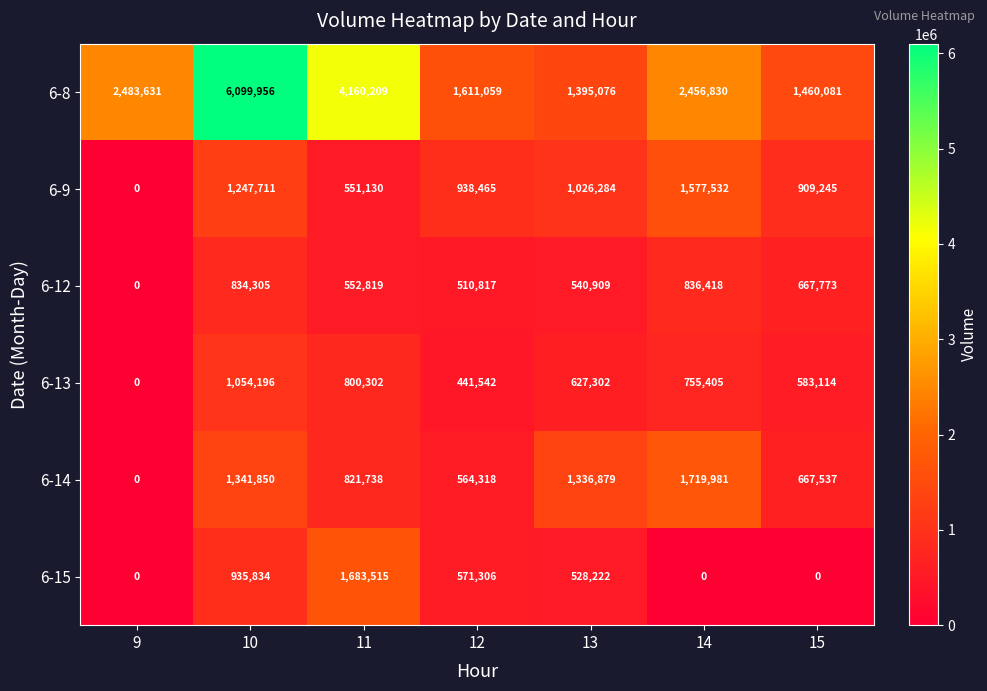

How many 6-9 values are between 551130 and 1247711?

5